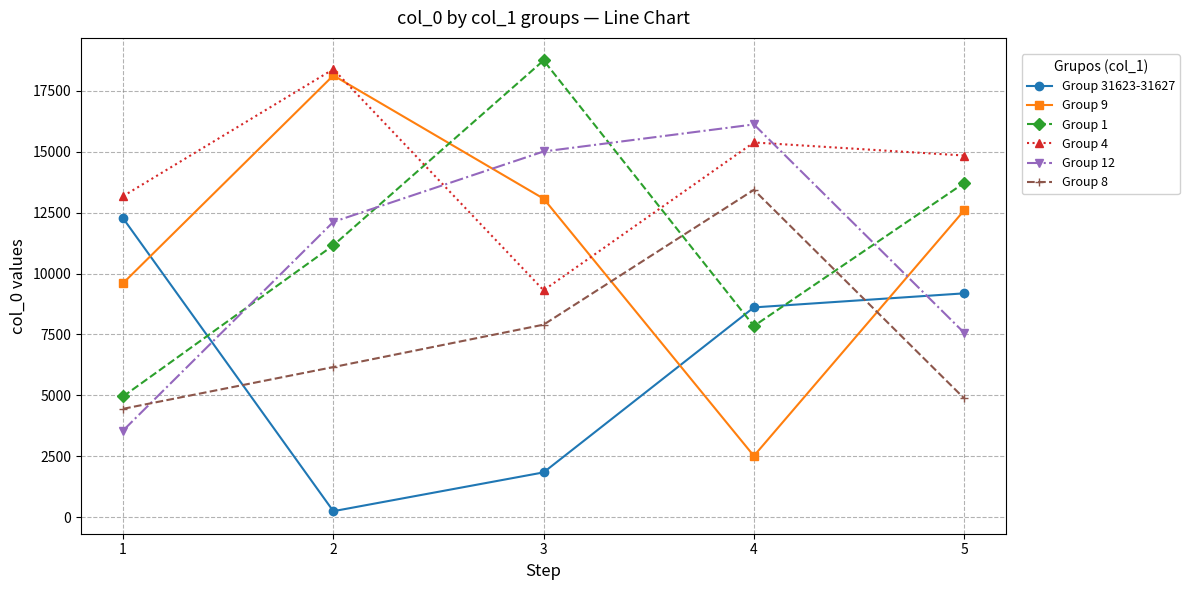

Rank the series at 2 from lowest to highest value.

Group 31623-31627, Group 8, Group 1, Group 12, Group 9, Group 4